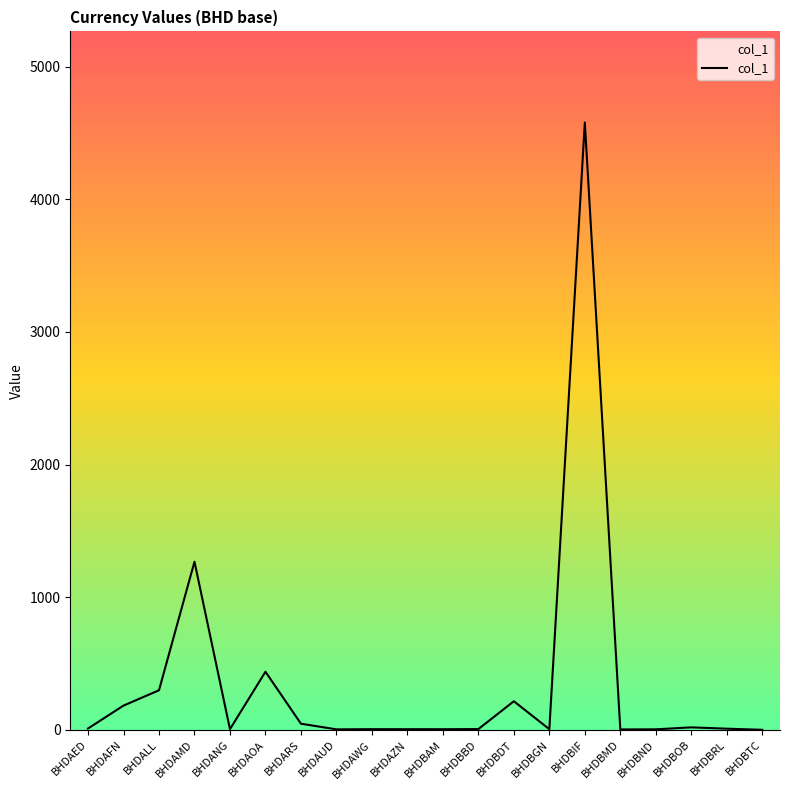

The value at BHDBTC is 0.0. True or false?

False